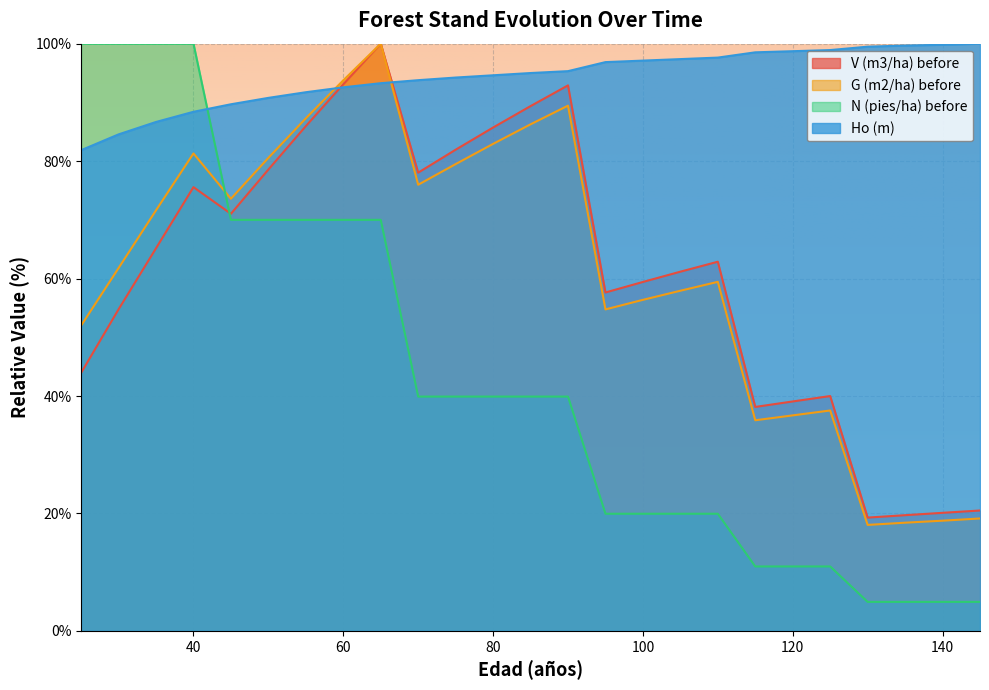

What is the greatest value displayed?

100.0